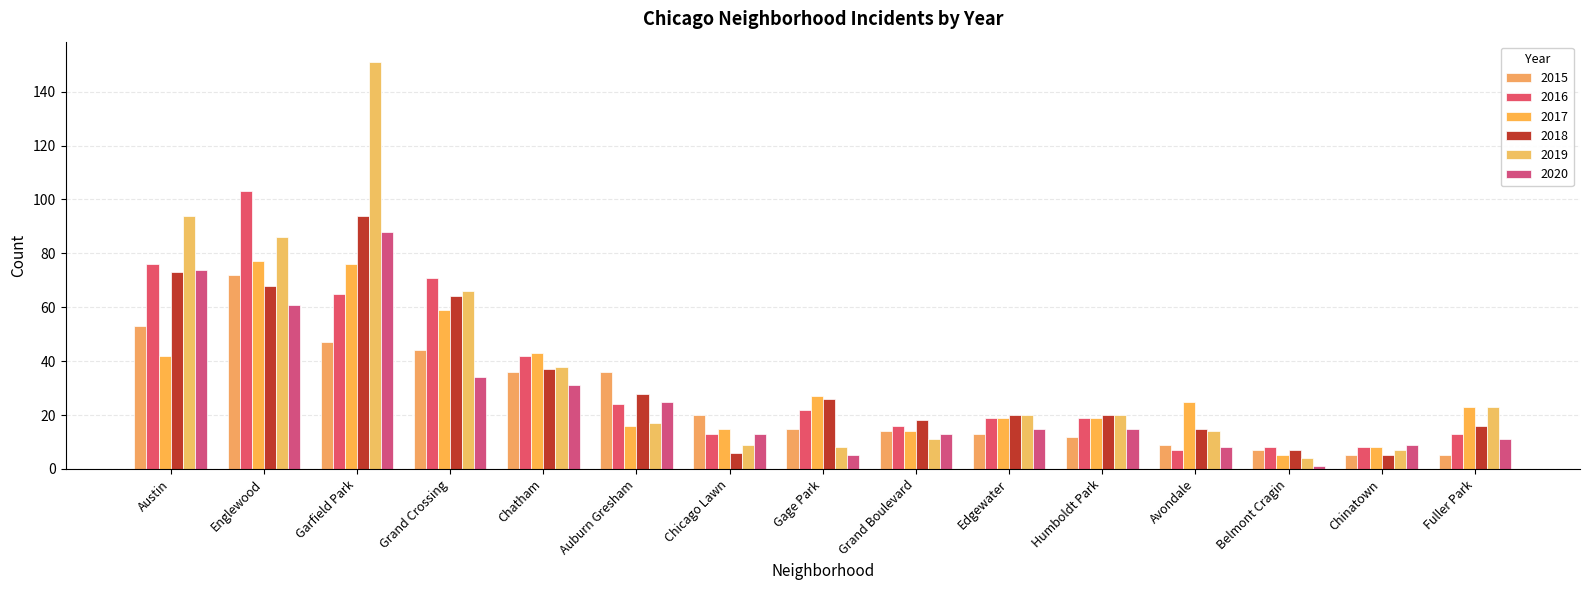

What is the approximate value of 2018 at Gage Park, to the nearest 10?

30